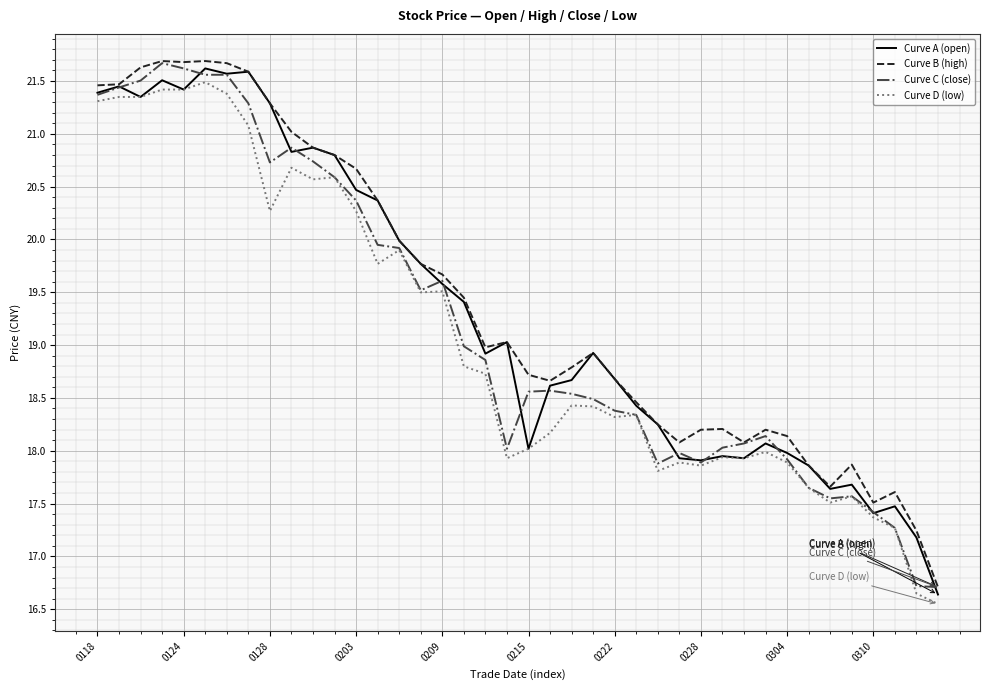

Rank the series by their average value, from lowest to highest.

Curve D (low), Curve C (close), Curve A (open), Curve B (high)